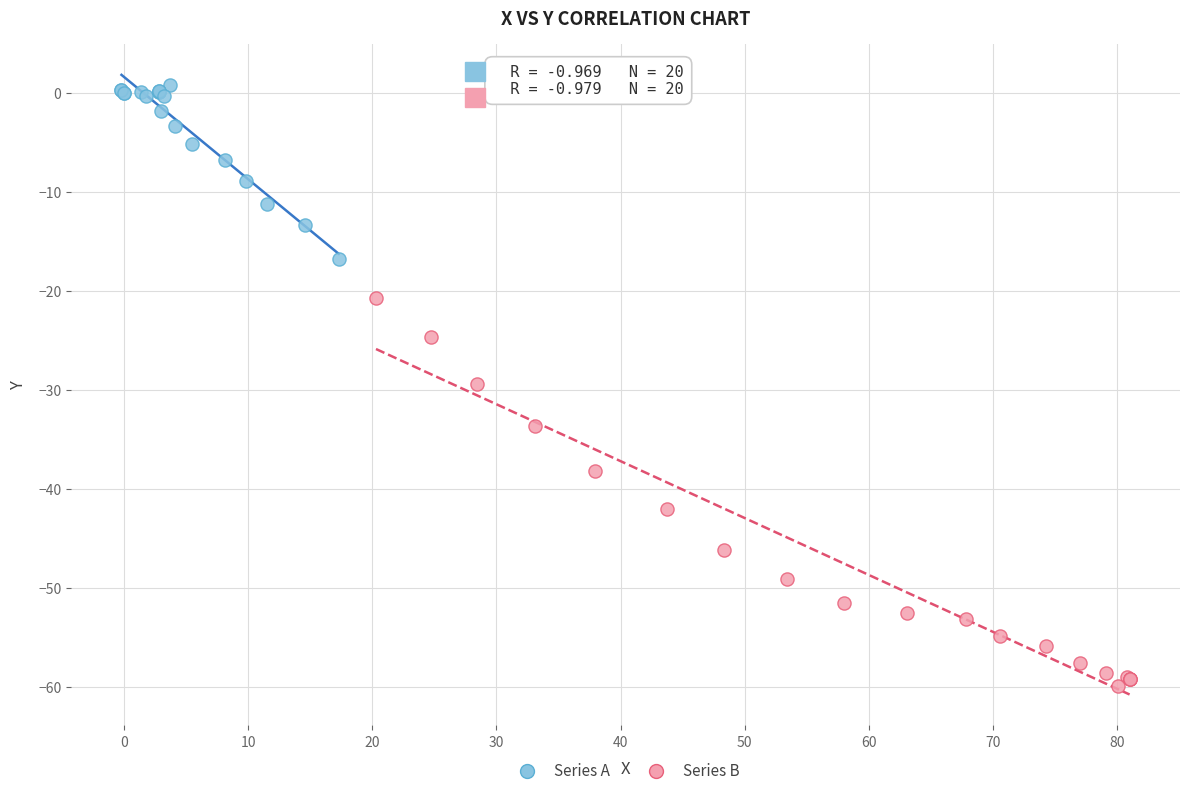

Which series reaches the minimum Y coordinate?

Series B